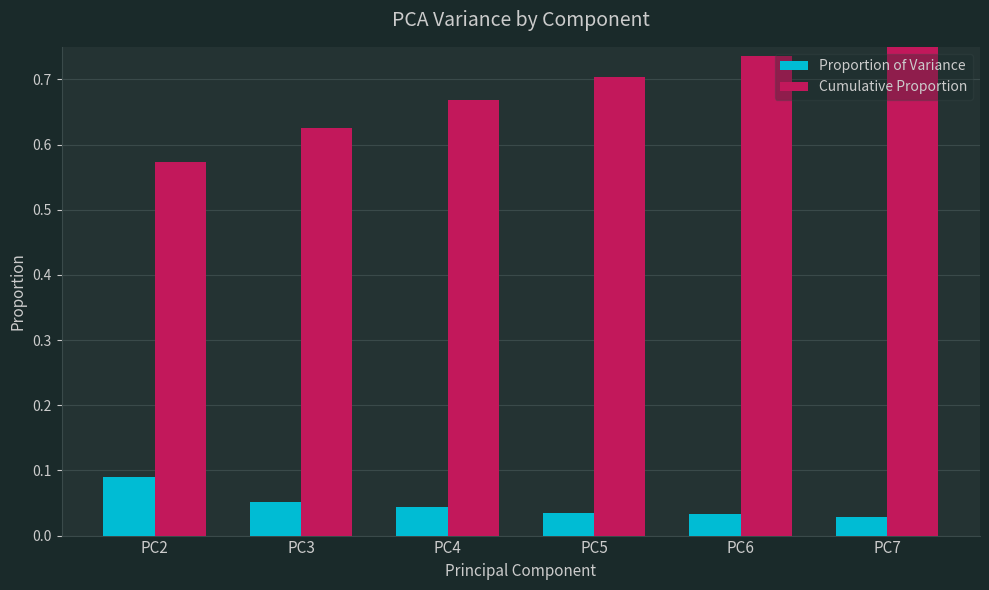

True or false: Cumulative Proportion has a value of 0.7 at PC4.

True